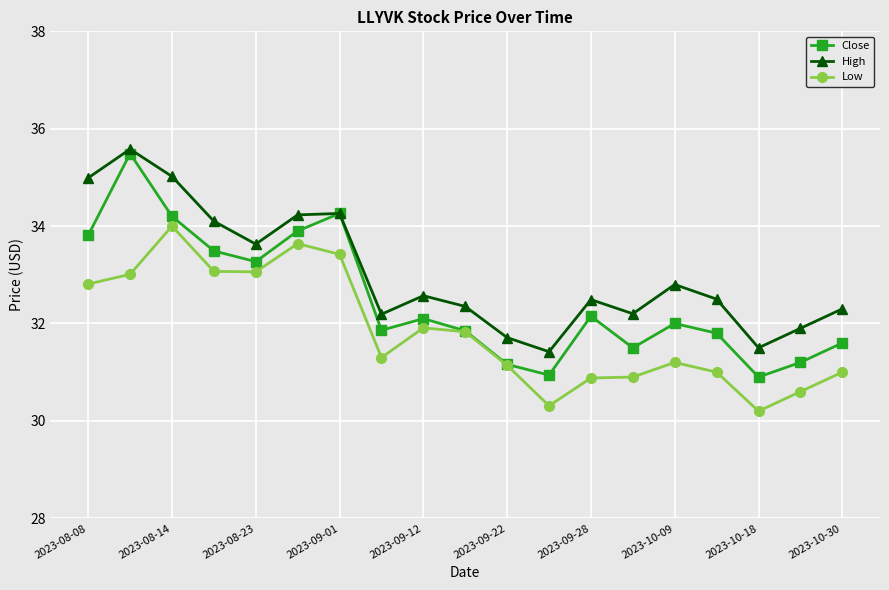

What is the highest value of the Low series?

34.0